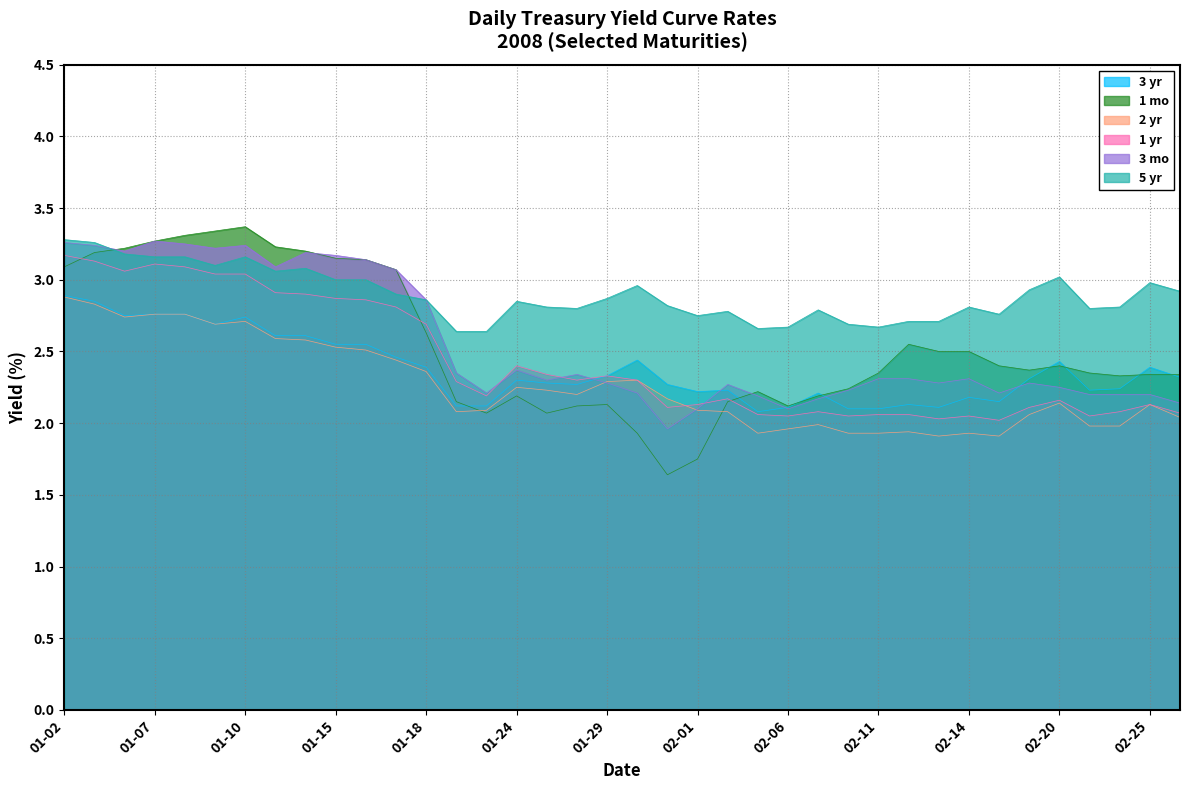

Read the 3 mo value at 2008-02-22.

2.2